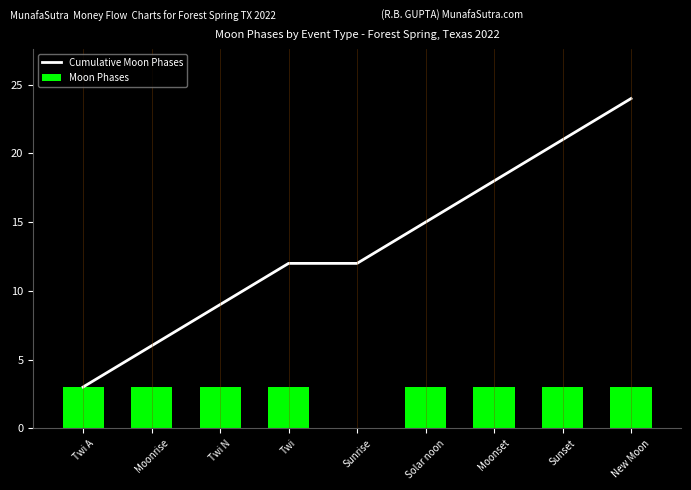

Rank the series at New Moon from lowest to highest value.

Moon Phases, Cumulative Moon Phases